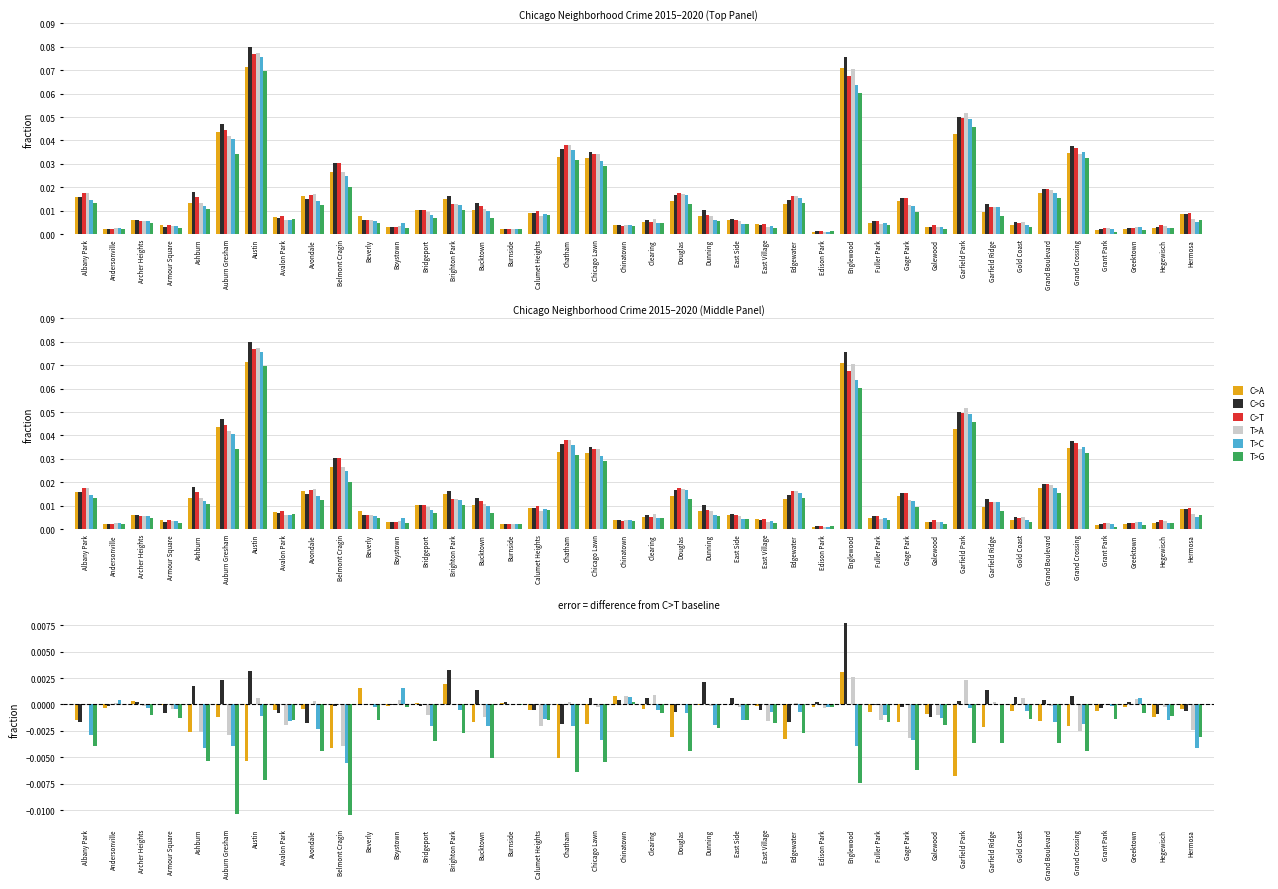

At Ashburn, list the series in order from smallest to largest.

T>G, T>C, T>A, C>A, C>T, C>G